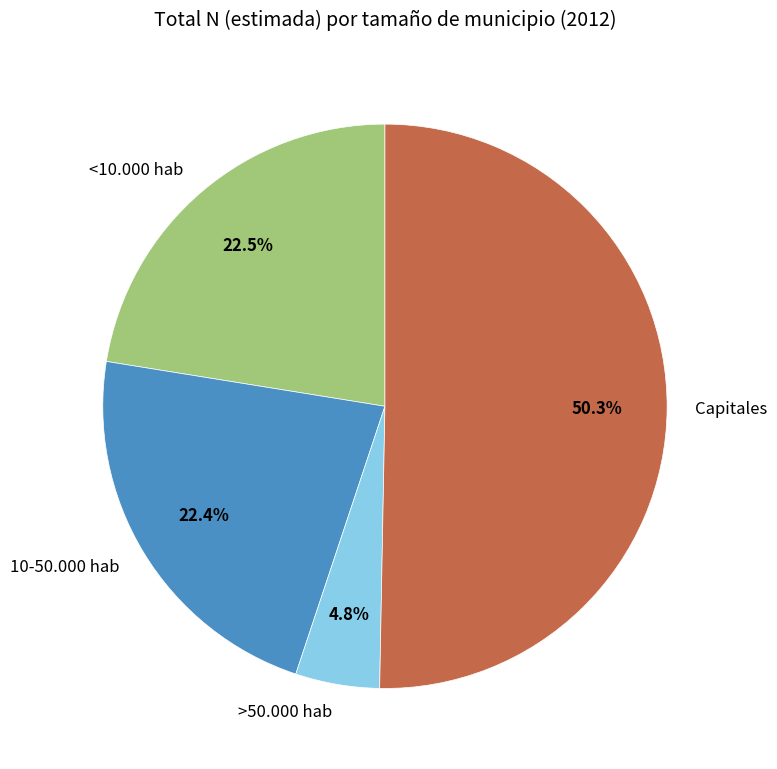

Which category has the biggest portion of the pie?

Capitales